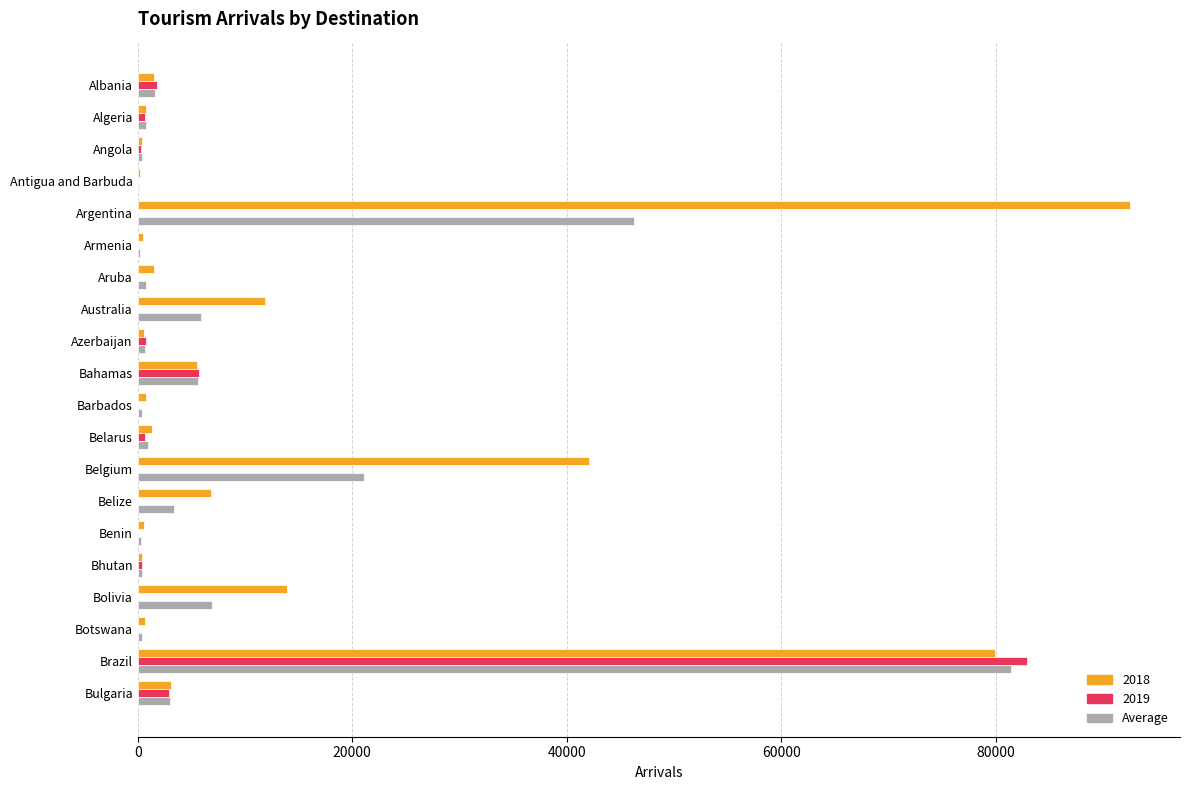

Is it true that 2018 equals 42111.0 at Belgium?

True